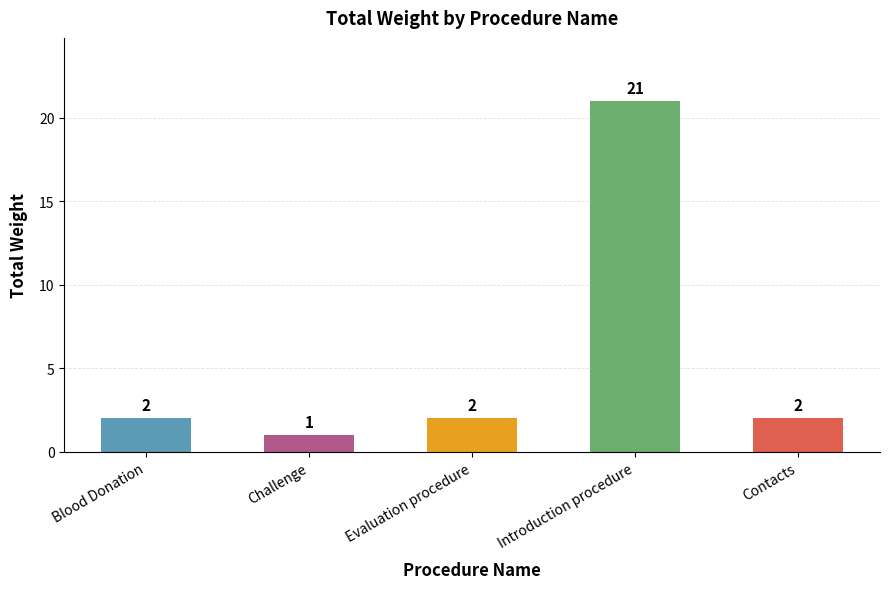

What position from the left is Introduction procedure?

4